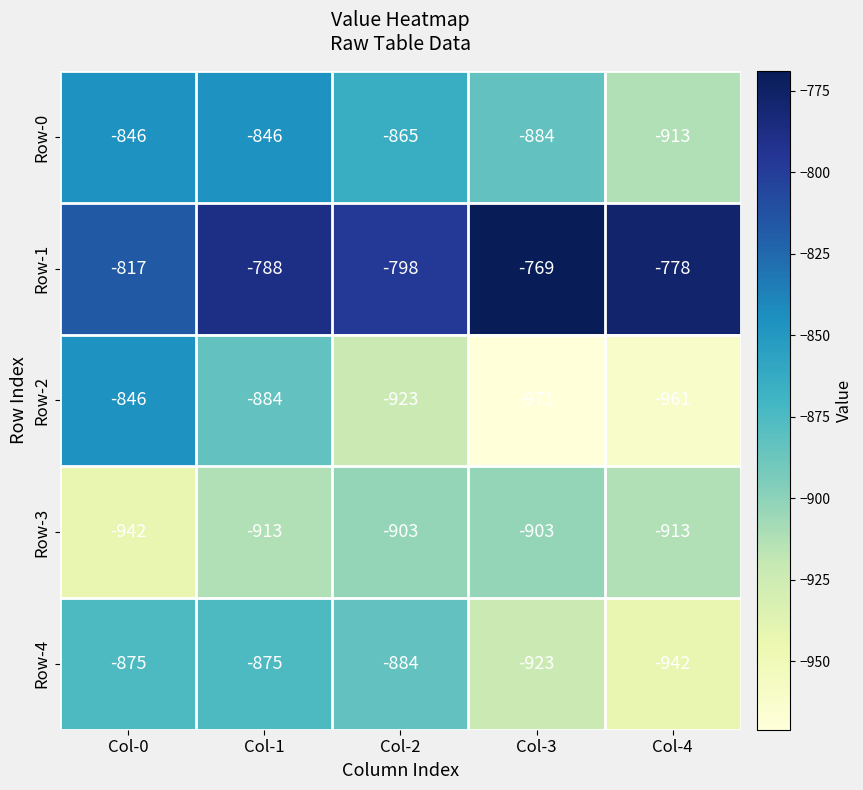

What is the approximate value of Row-0 at Col-0, to the nearest 5?

-845